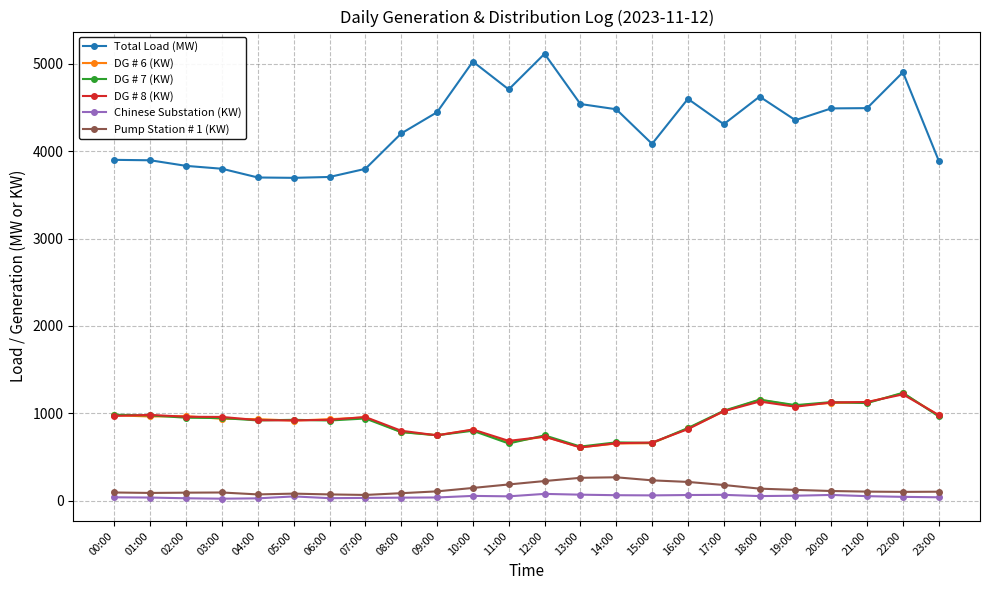

True or false: Chinese Substation (KW) and DG # 6 (KW) cross at least once.

False